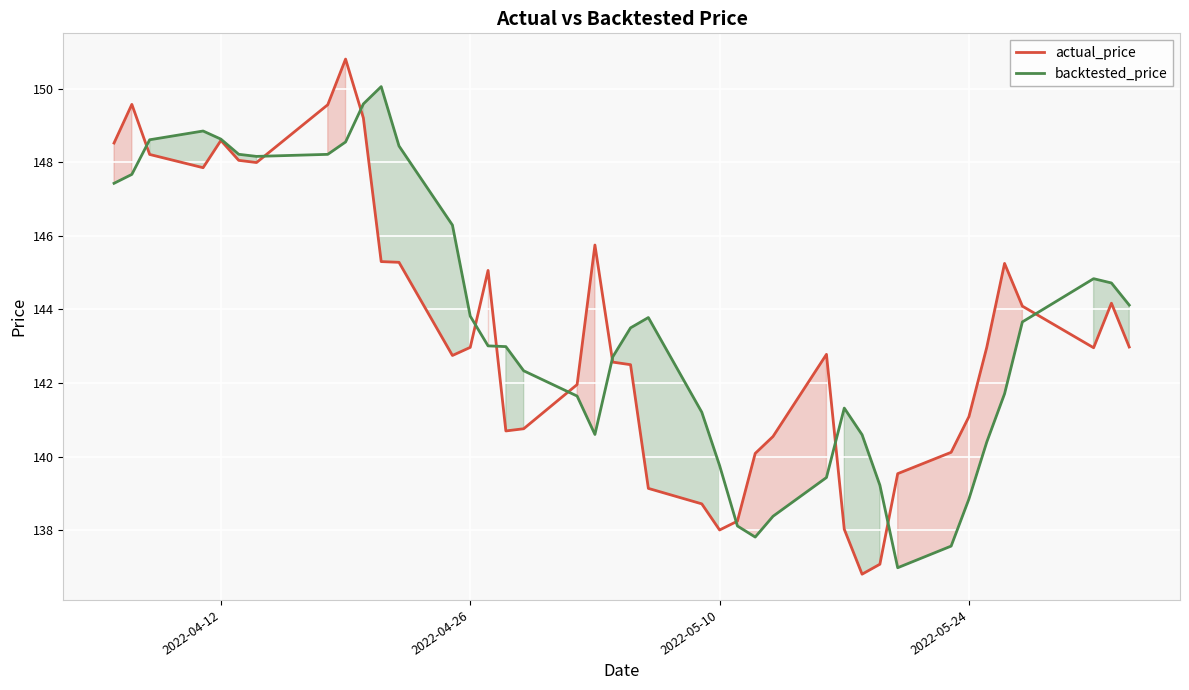

Rank the series by their maximum value, from highest to lowest.

actual_price, backtested_price